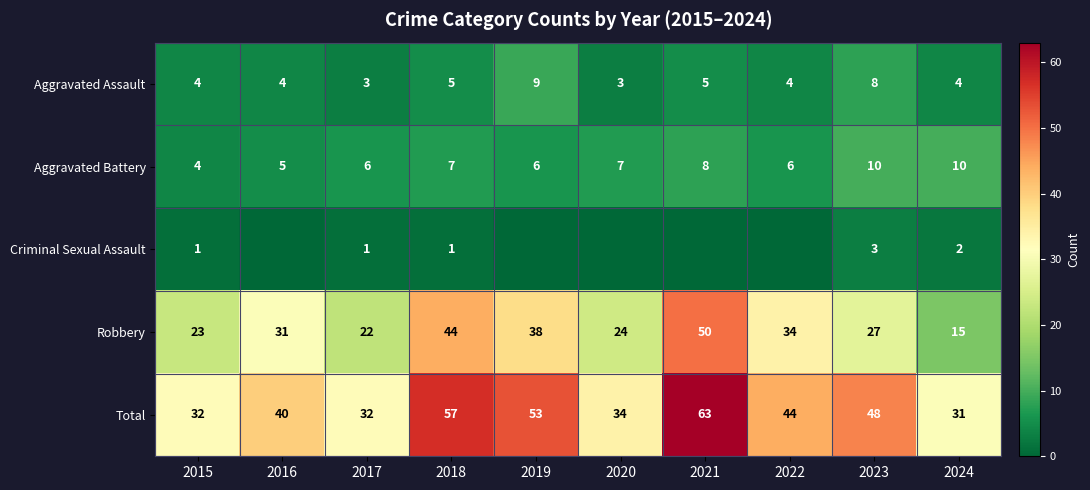

Count the number of categories in the chart.

10